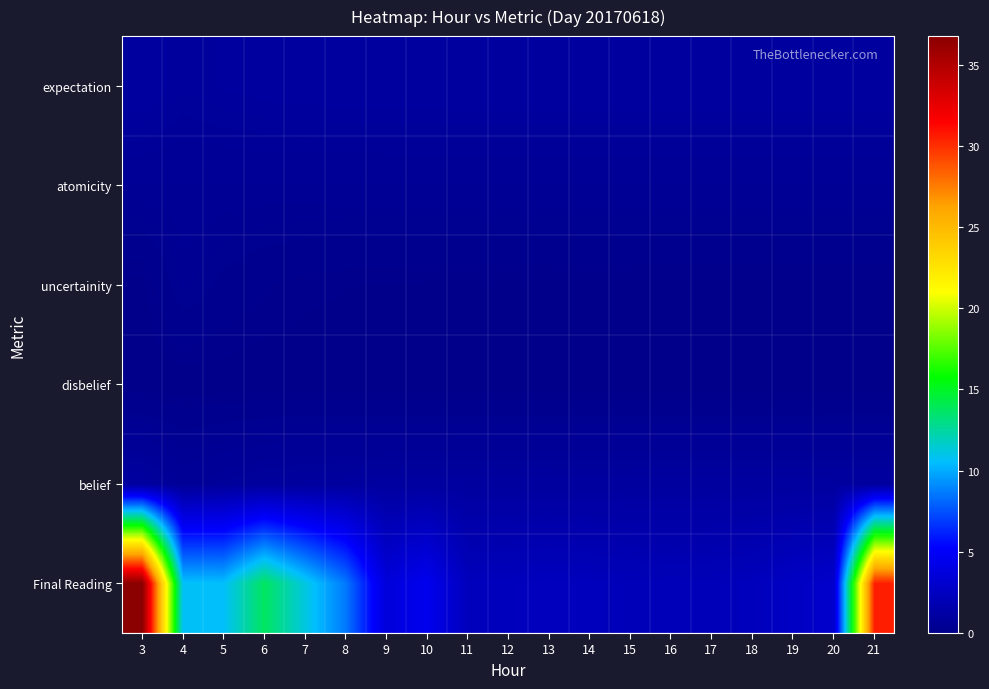

At which category is the sum across all series the highest?

3